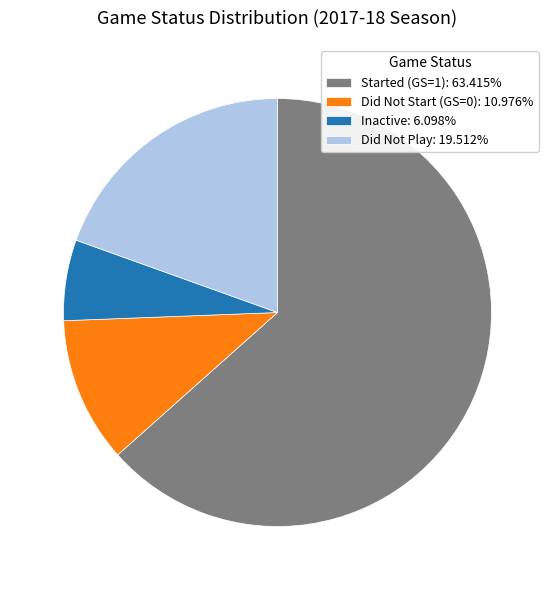

Does Inactive: 6.098% account for over 50% of the chart?

No